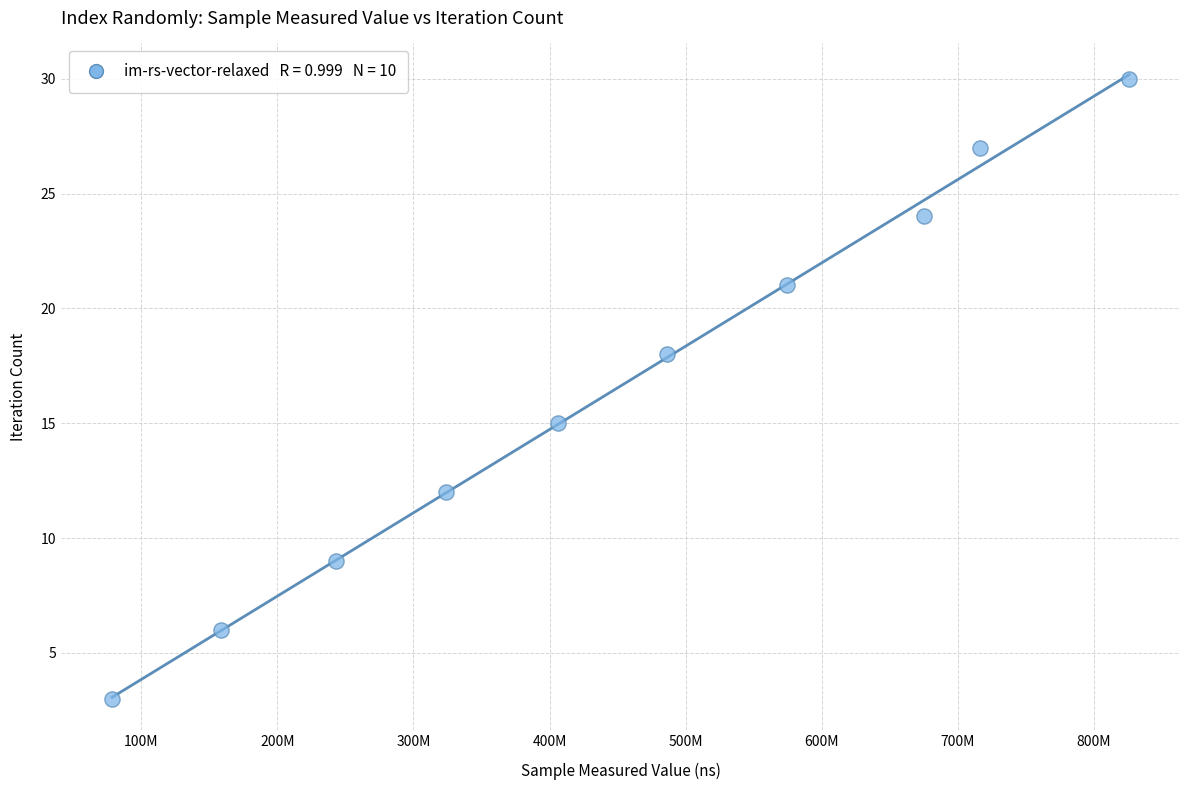

What Y value in the scatter plot is closest to 16?

15